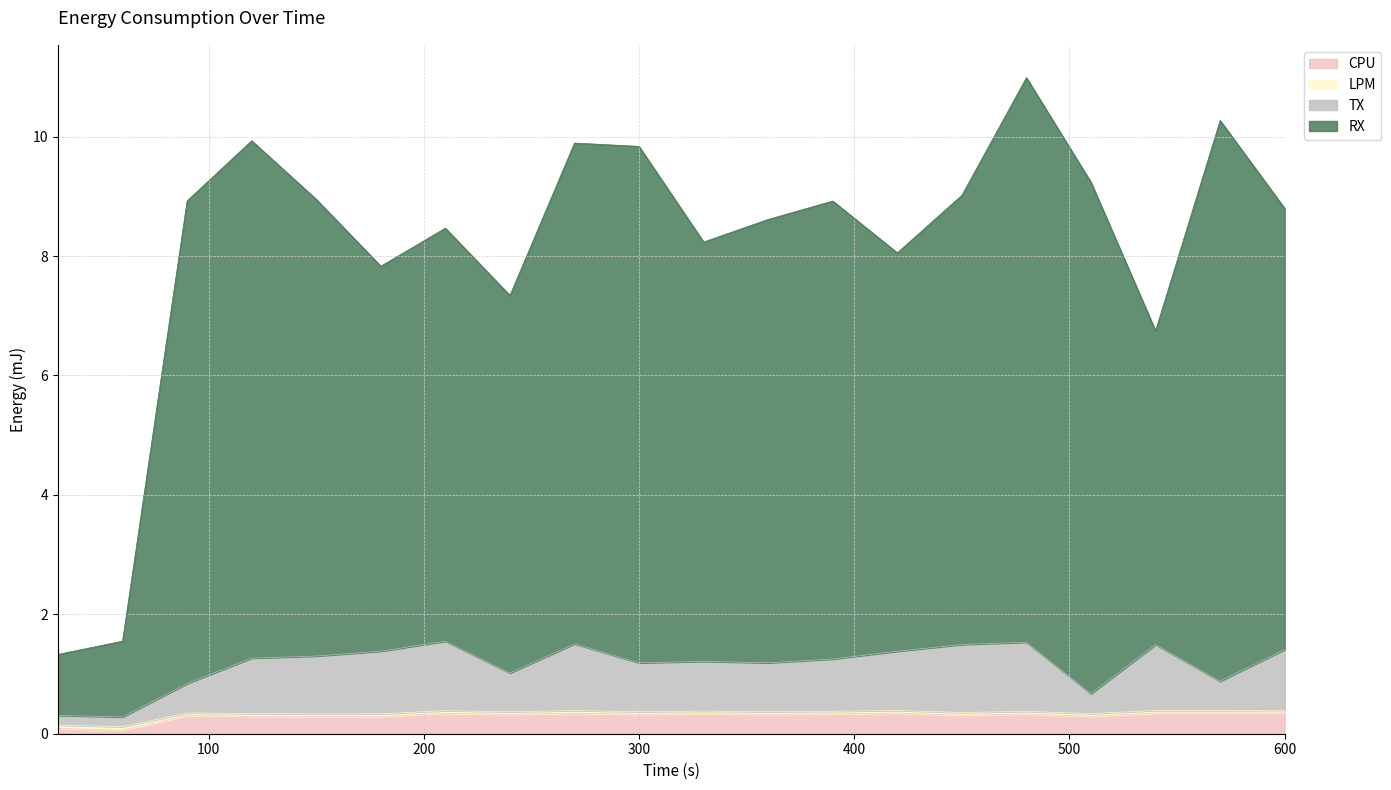

Which label corresponds to the largest value in the chart?

480